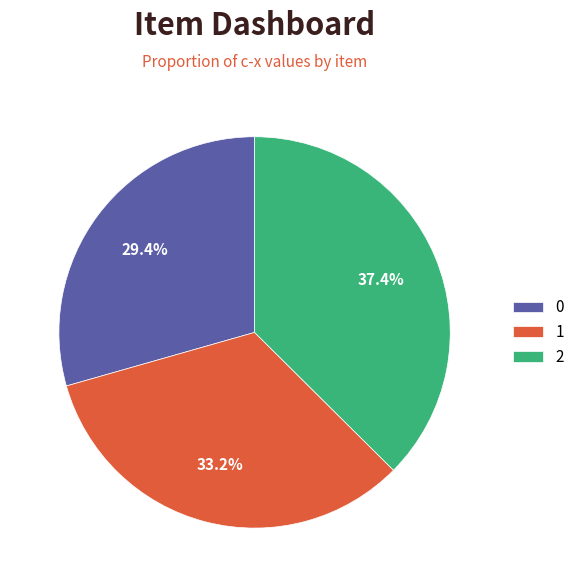

Between 2 and 1, which is larger?

2